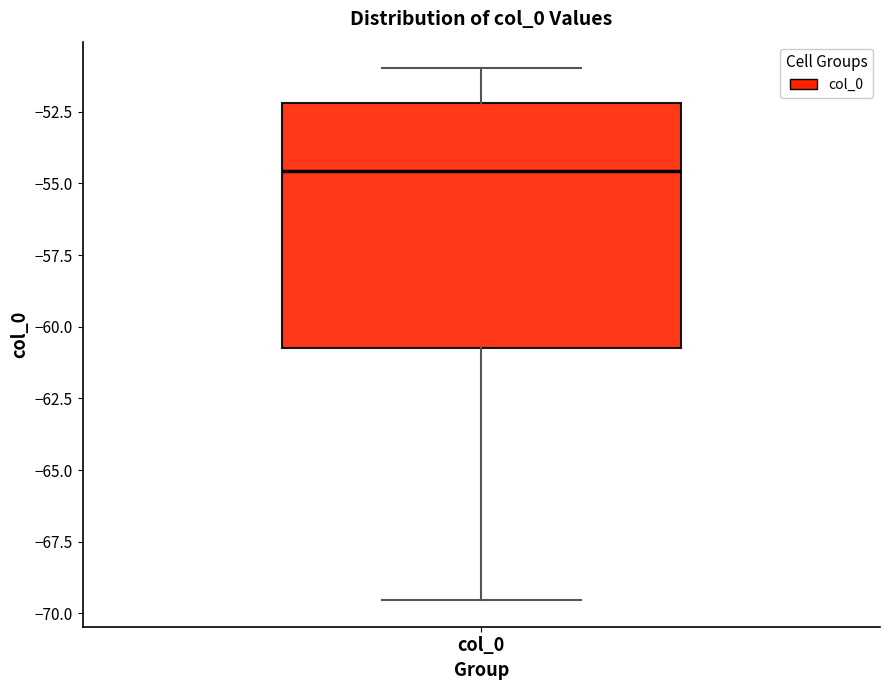

Transcribe this box plot: give where the median line is, the range the box spans, and where the two whiskers end, as read against the y-axis. The values are not printed on the chart, so give them approximately, as read against the axis.

median -54.5, box -60.5 to -52.0, whiskers -69.5 to -51.0